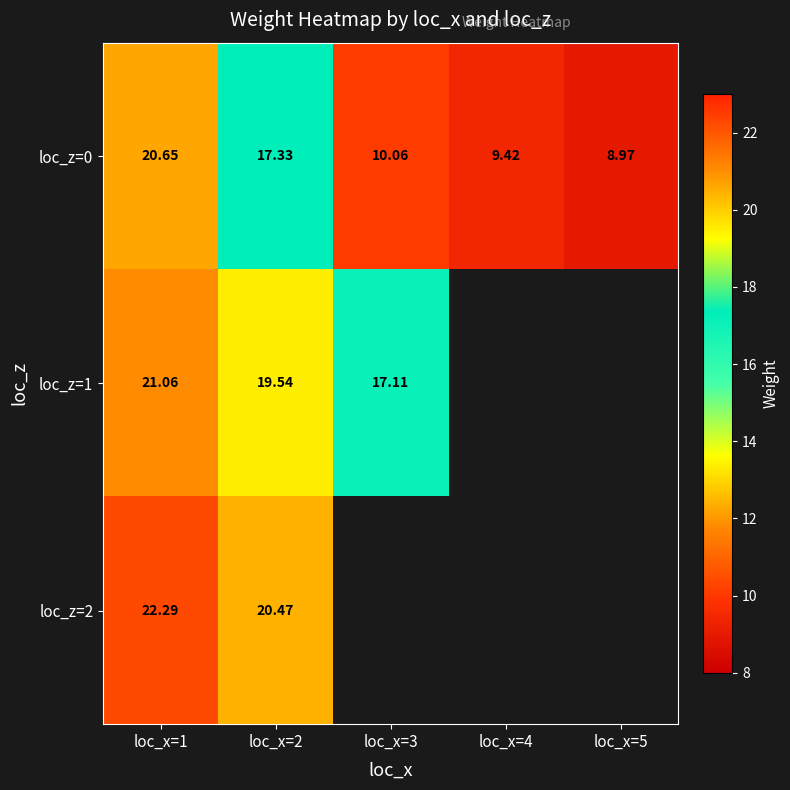

What is the difference between the highest and lowest values at loc_x=2?

3.1